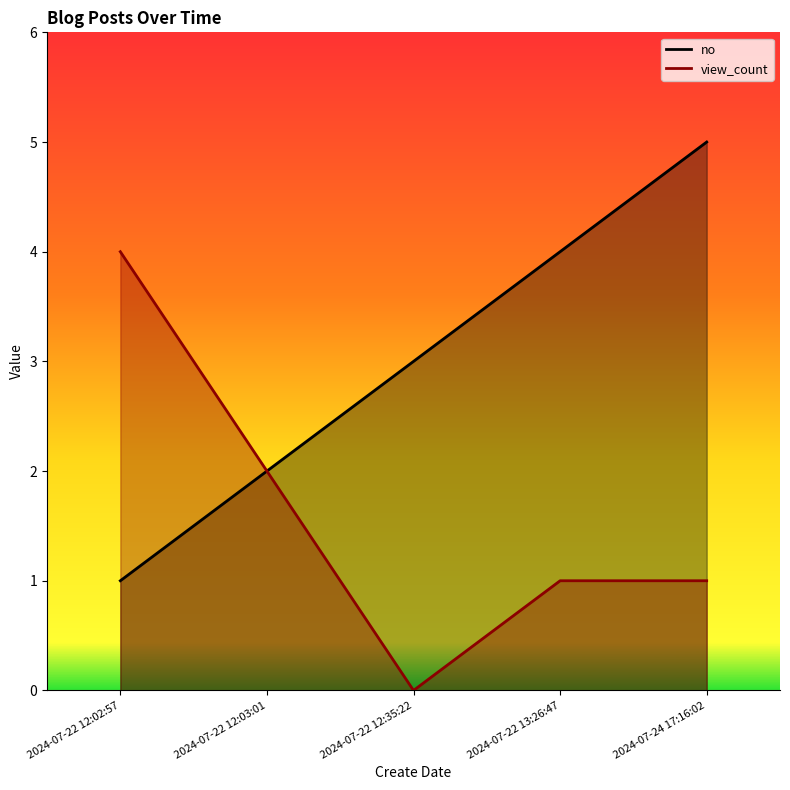

What are all the series names shown in the legend?

no, view_count